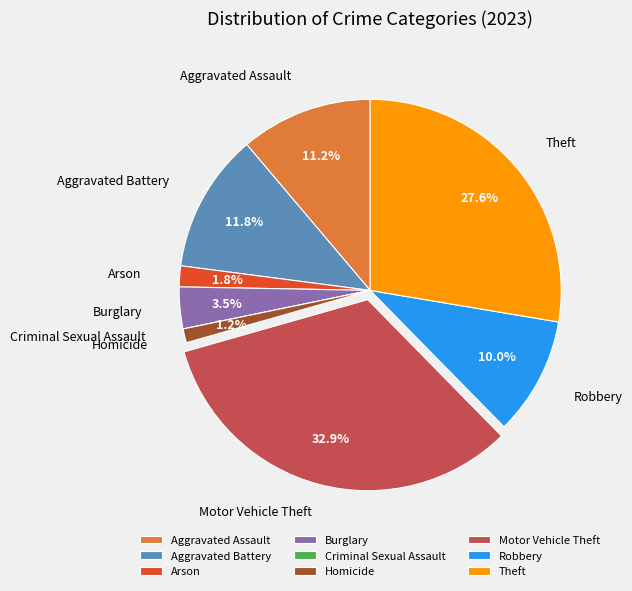

Is the sum of Robbery and Theft greater than half?

No